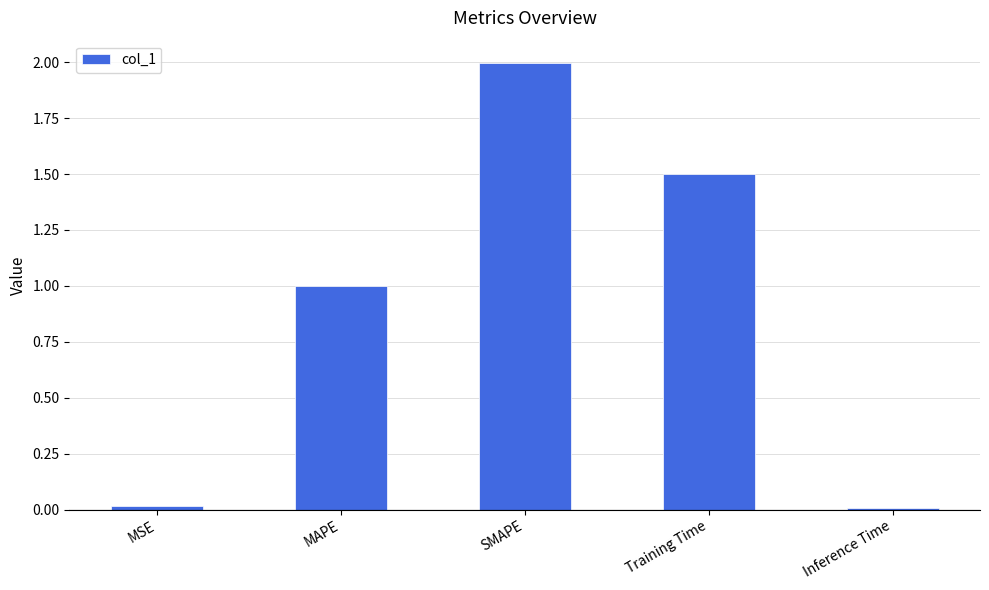

How many bars are there in total?

5